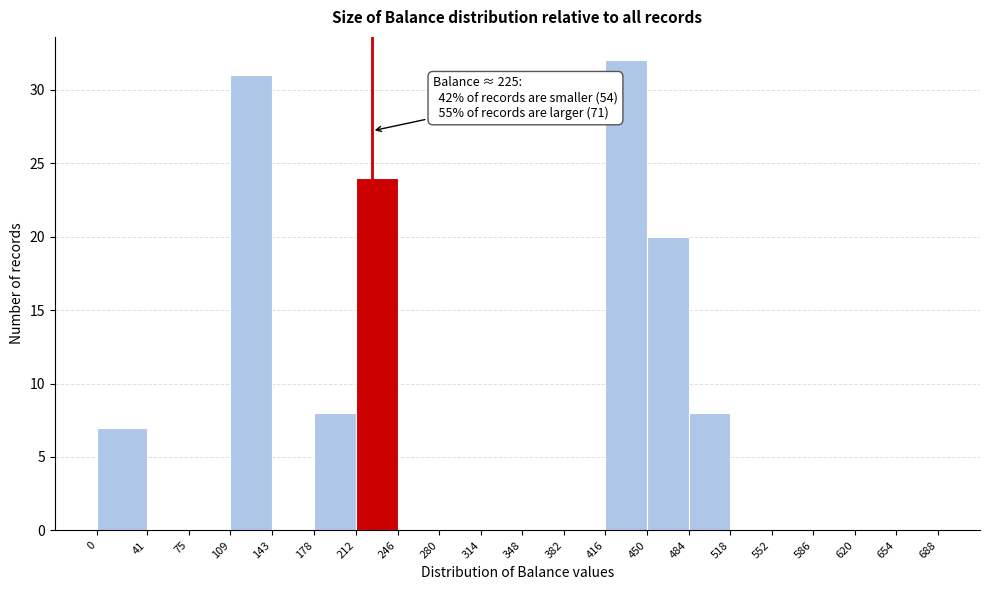

Over which range of the x-axis is the bar tallest?

416 to 450